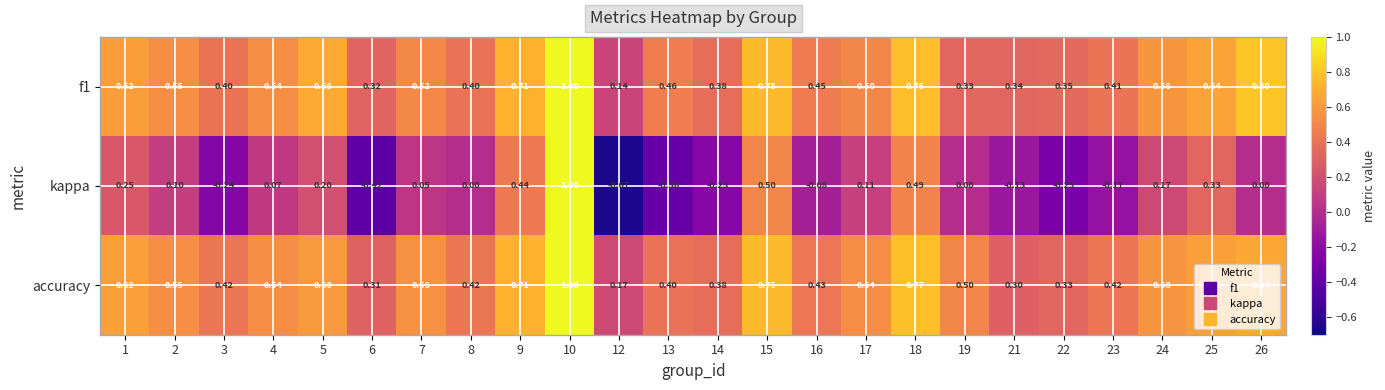

At which category is the sum across all series the highest?

10